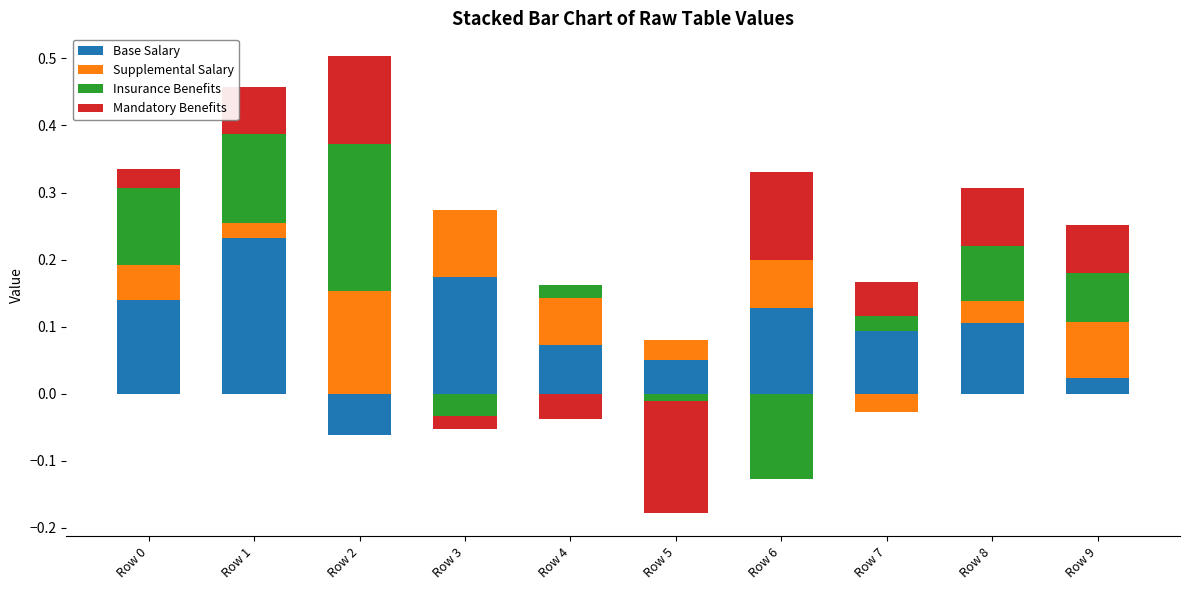

Which series changed the most between Row 6 and Row 8?

Insurance Benefits